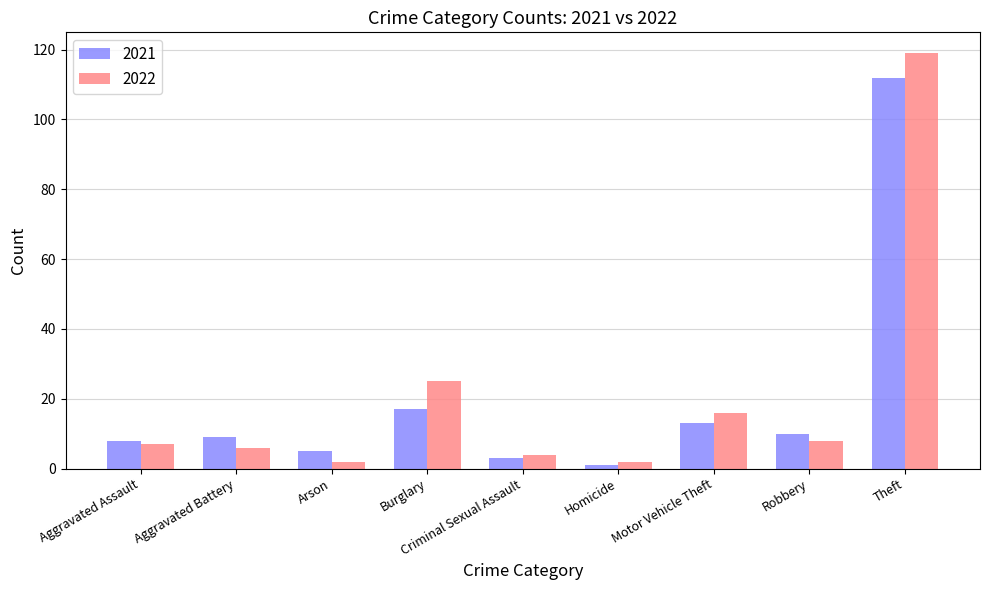

Reading left to right, list all the values displayed in this chart.

2021: 8	9	5	17	3	1	13	10	112
2022: 7	6	2	25	4	2	16	8	119